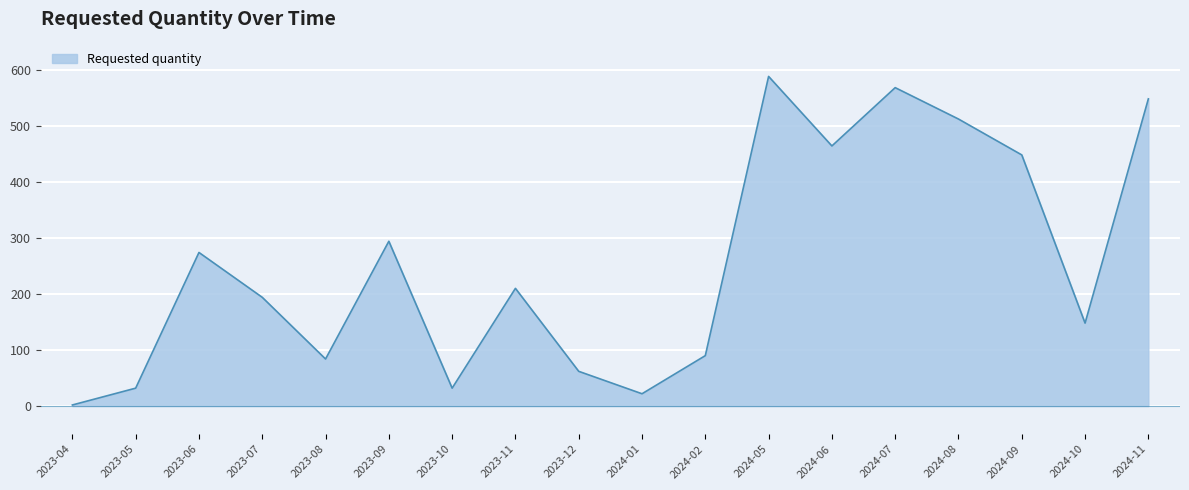

What is the maximum value shown in the chart?

588